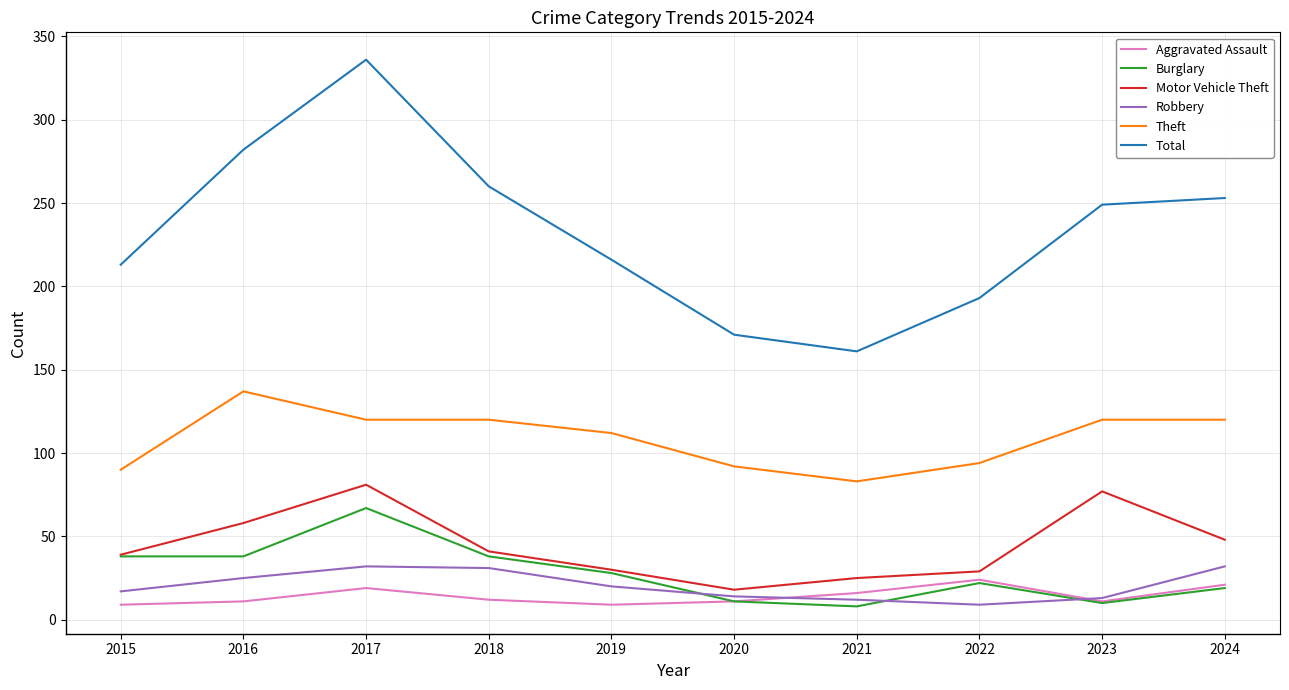

Is the value of Burglary at 2019 greater than the value of Total at 2020?

No